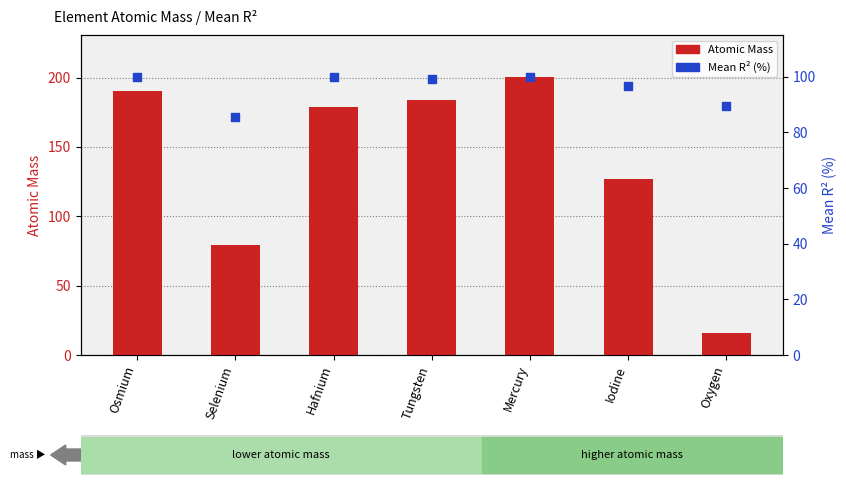

Which series has the largest total across all categories?

Atomic Mass